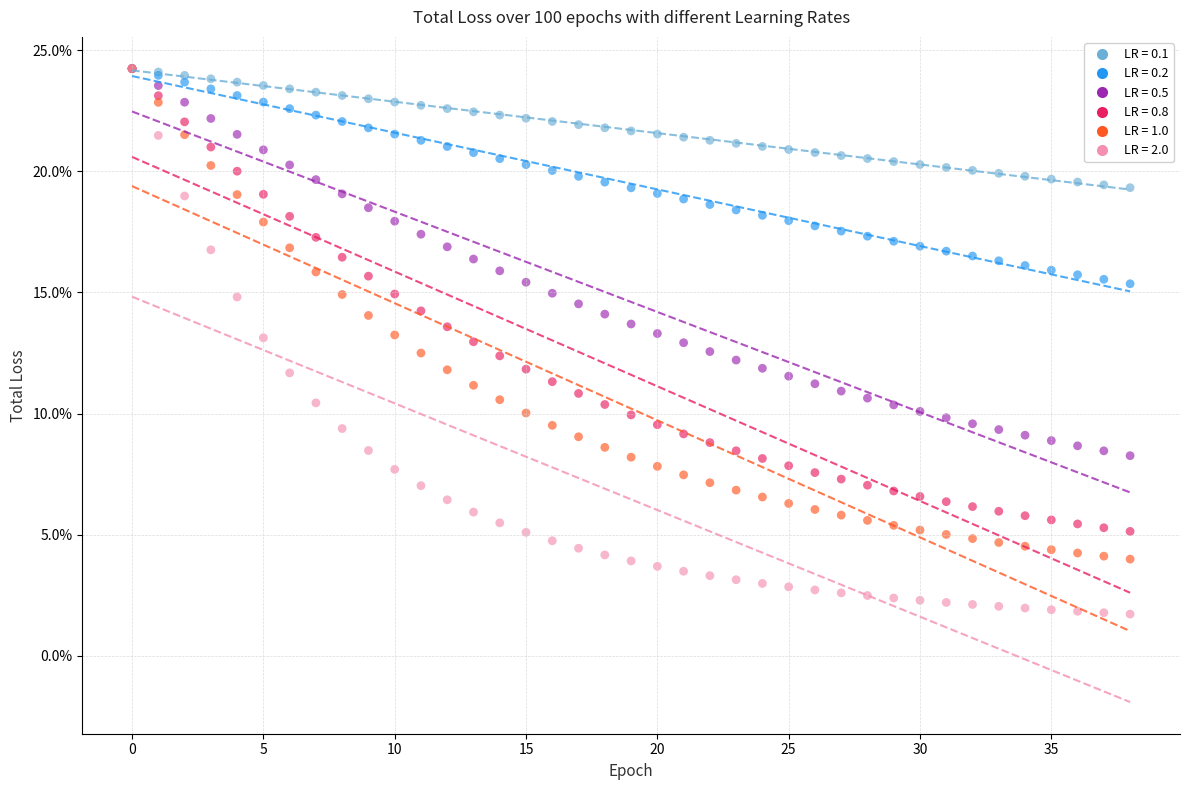

What are all the series names shown in the legend?

LR = 0.1, LR = 0.2, LR = 0.5, LR = 0.8, LR = 1.0, LR = 2.0